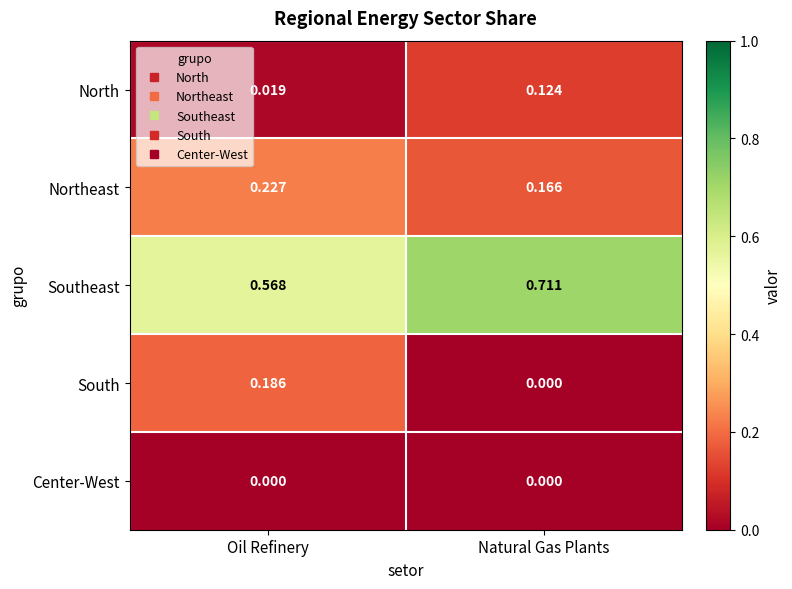

Which series changed the most between Oil Refinery and Natural Gas Plants?

South